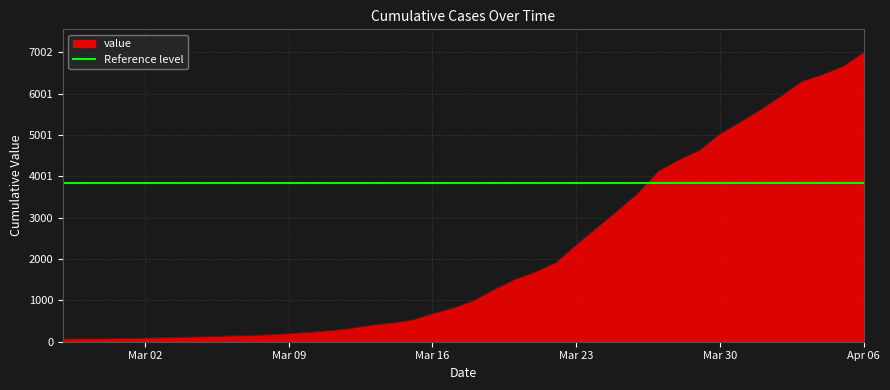

What is the maximum value for value?

7002